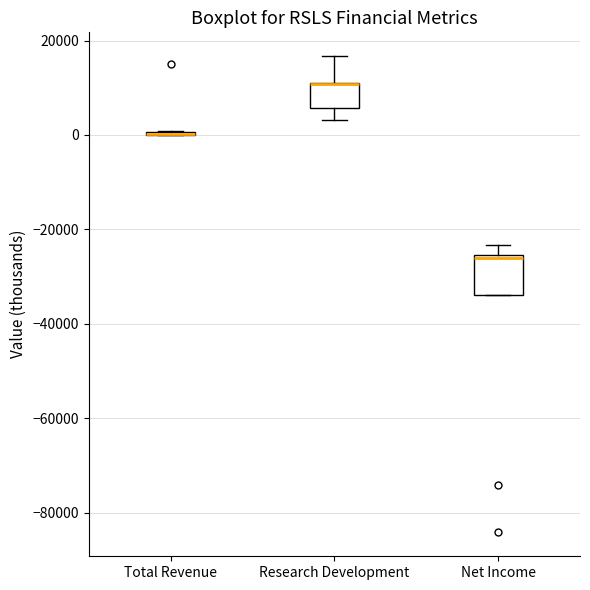

Reading left to right, read every box against the y-axis: the position of its median line, the range the box covers, and the ends of its whiskers. The values are not printed on the chart, so give them approximately, as read against the axis.

Total Revenue: box collapsed to a line at 0, whiskers 0 to 0
Research Development: median 10000 (drawn on the box's upper edge), box 6000 to 12000, whiskers 4000 to 16000
Net Income: median -26000, box -34000 to -26000, whiskers -34000 to -24000